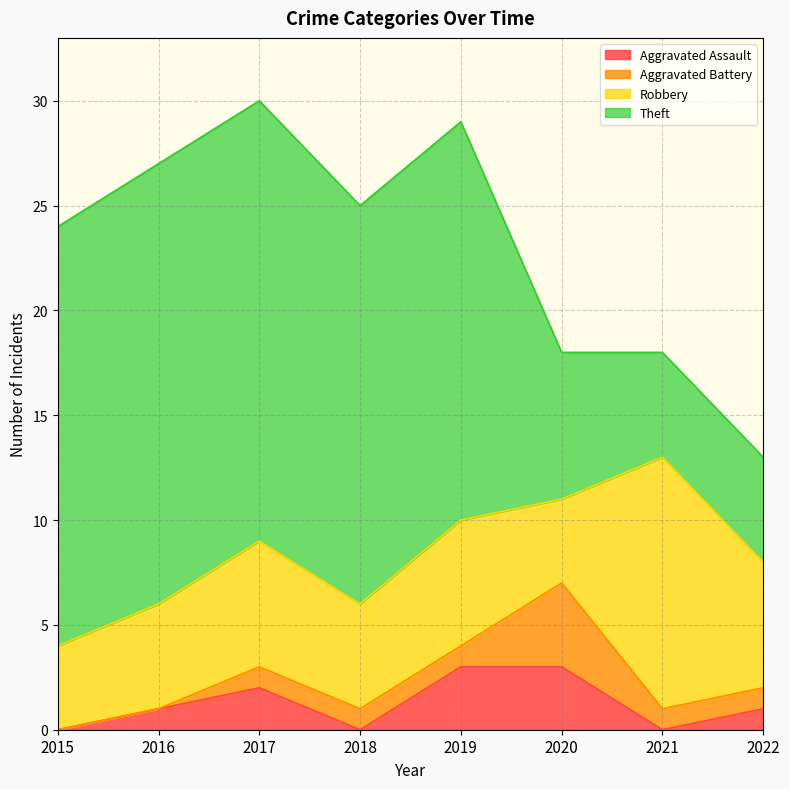

What is the value of the Theft point at the 1st from the left?

20